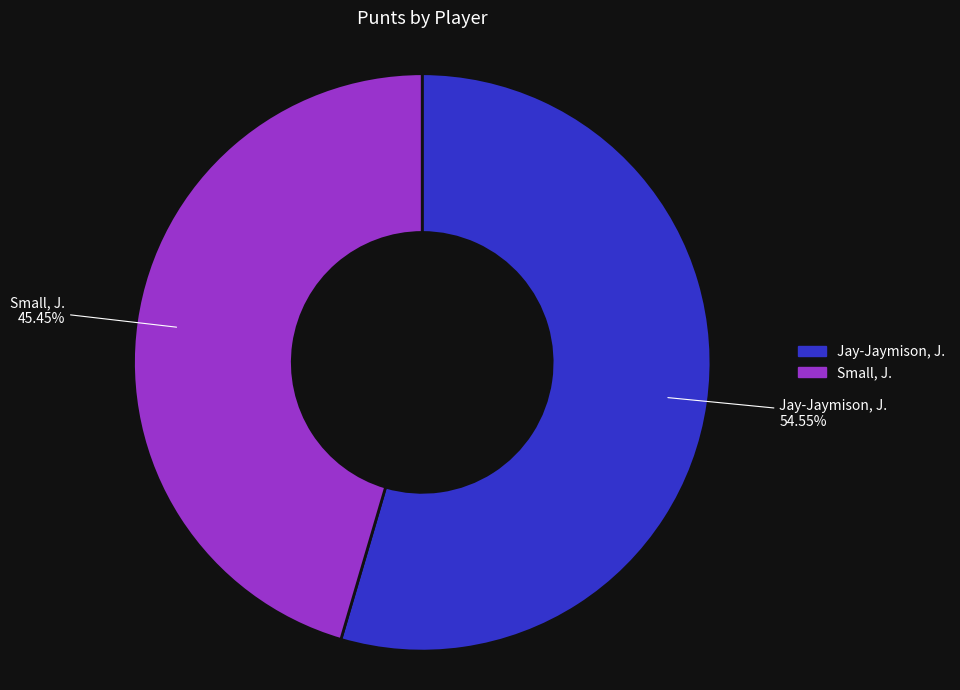

Approximately how many times larger is the value at Small, J. compared to Jay-Jaymison, J.?

0.8